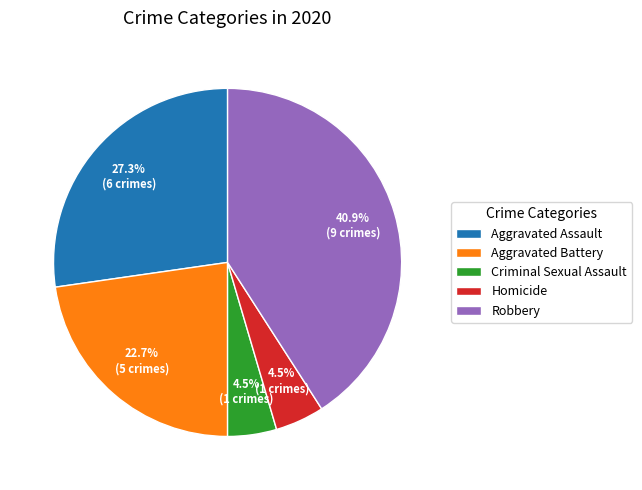

Which category has the biggest portion of the pie?

Robbery